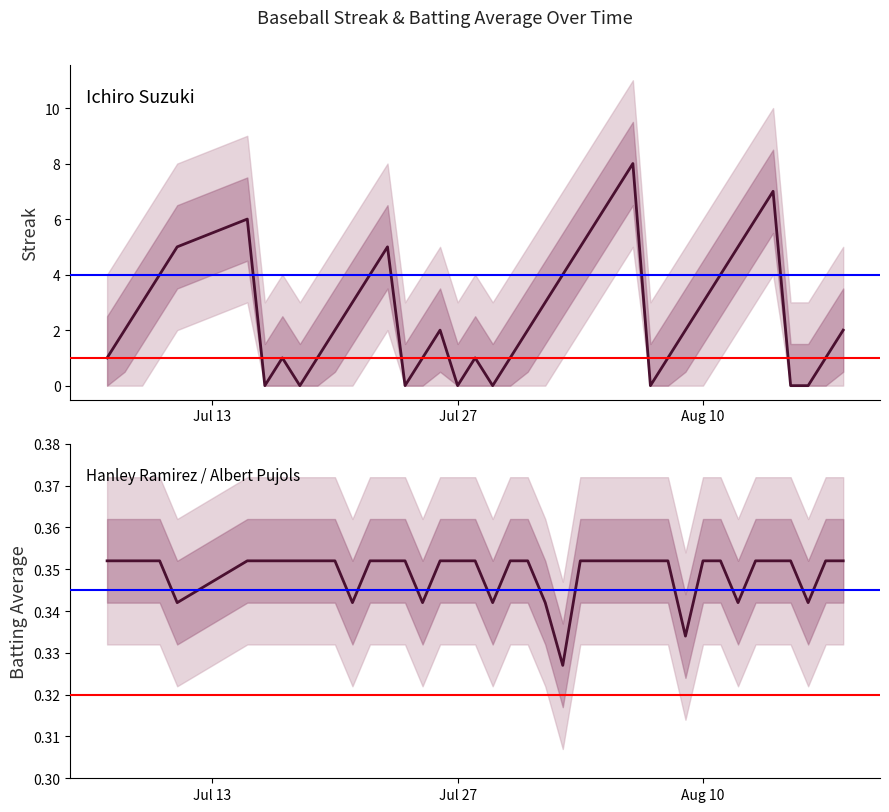

Is the value of Streak at 9 greater than the value of Batting Average at 36?

Yes